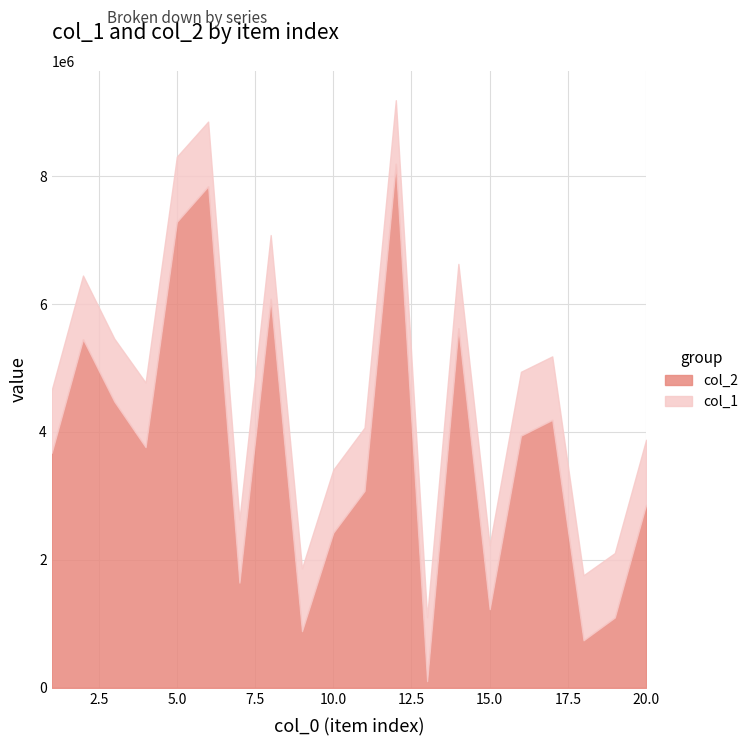

True or false: col_2 and col_1 intersect in this chart.

False